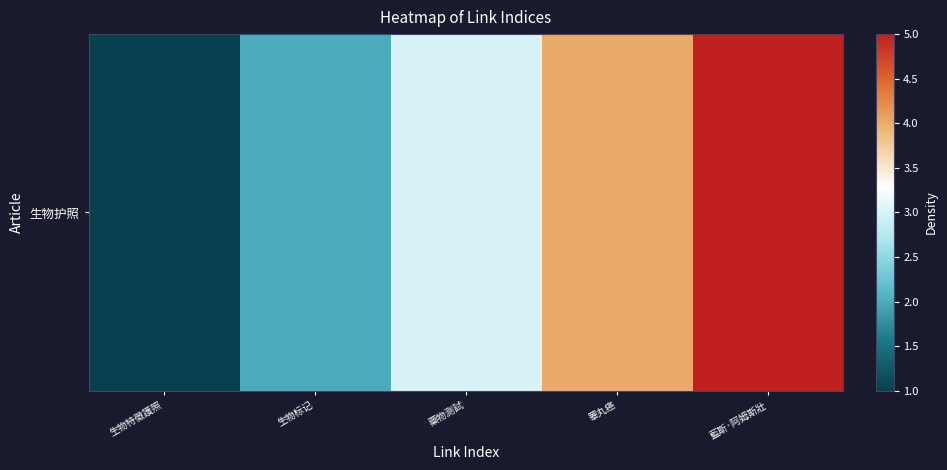

How many series are shown in this chart?

1